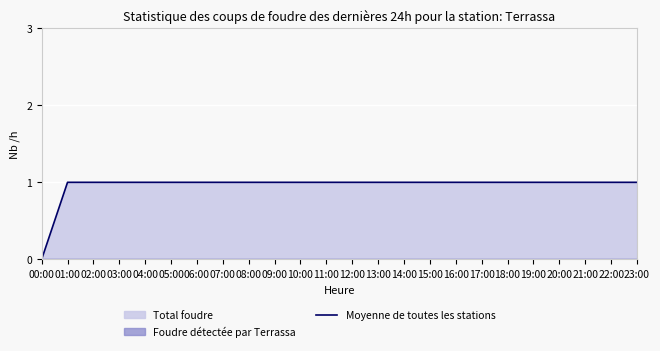

How many values are below 1?

1